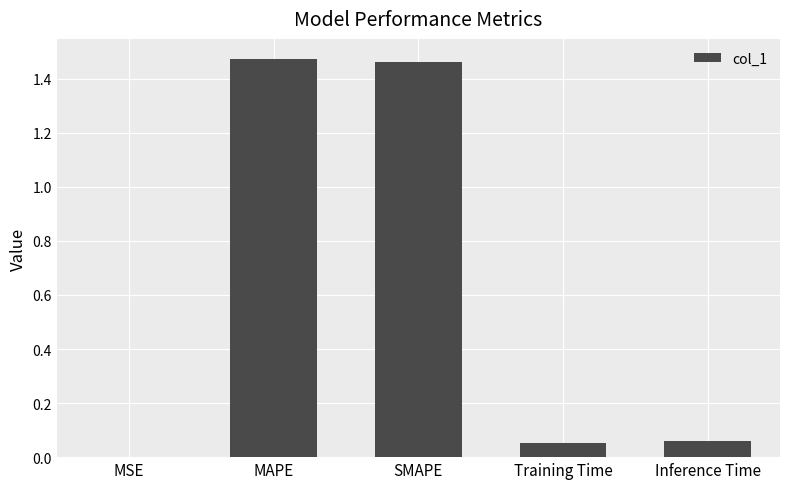

What is the sum of all values?

3.1